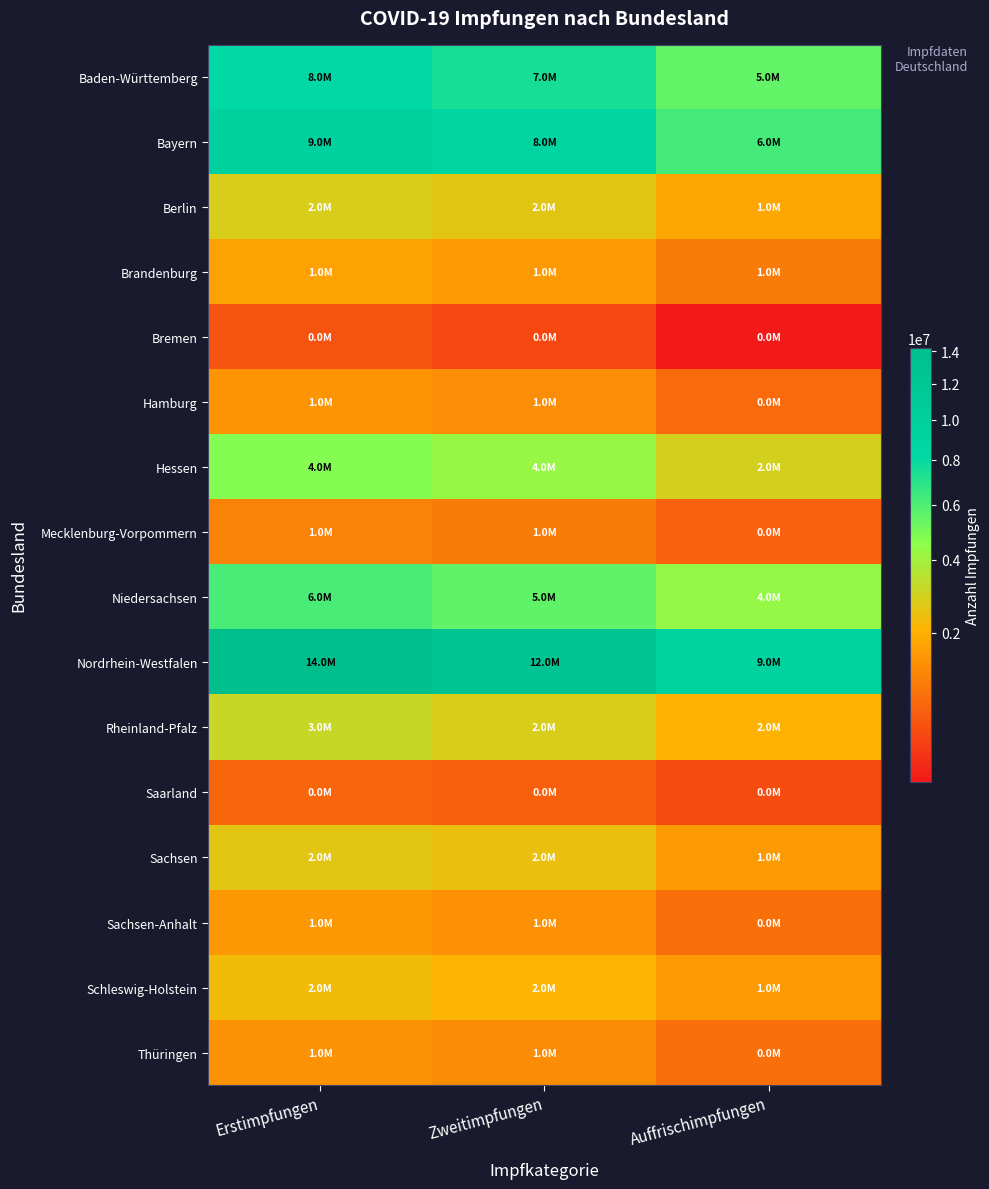

What is the difference between the highest and lowest values at Zweitimpfungen?

12297056